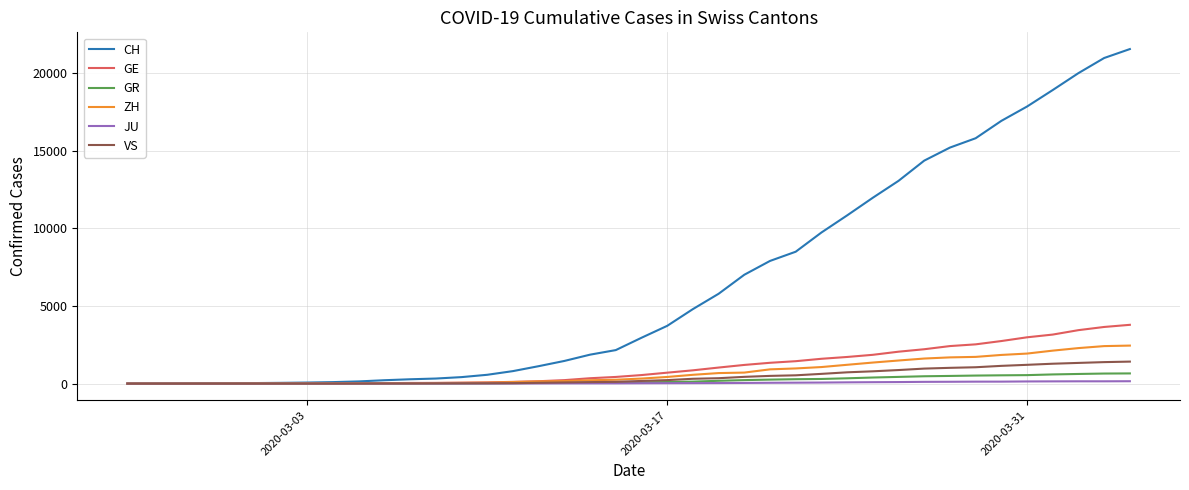

What is the greatest value displayed?

21554